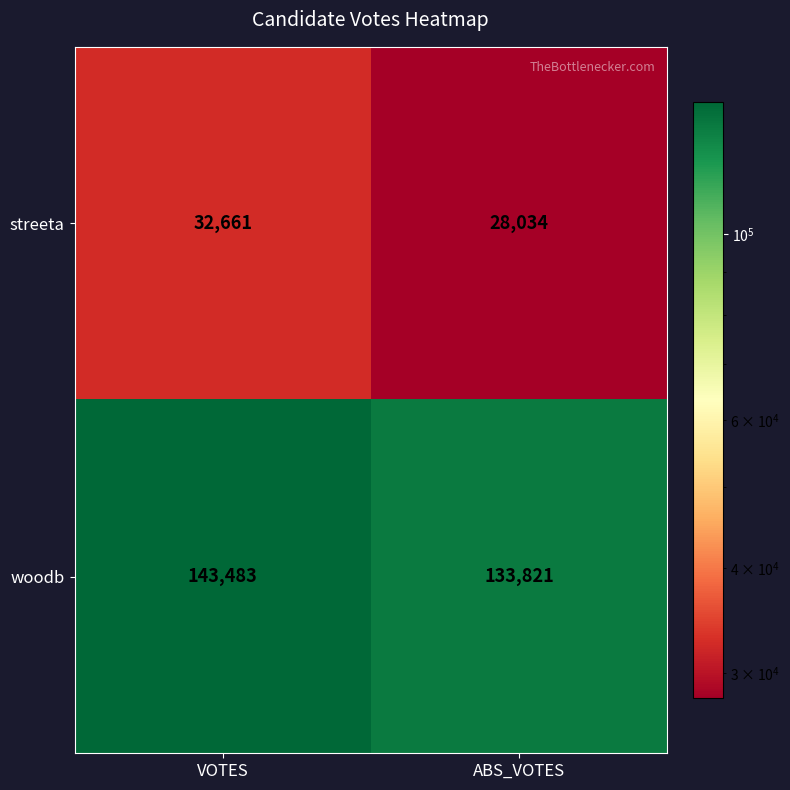

Reading left to right, what are all the values shown in this chart?

streeta: VOTES=32661	ABS_VOTES=28034
woodb: VOTES=143483	ABS_VOTES=133821